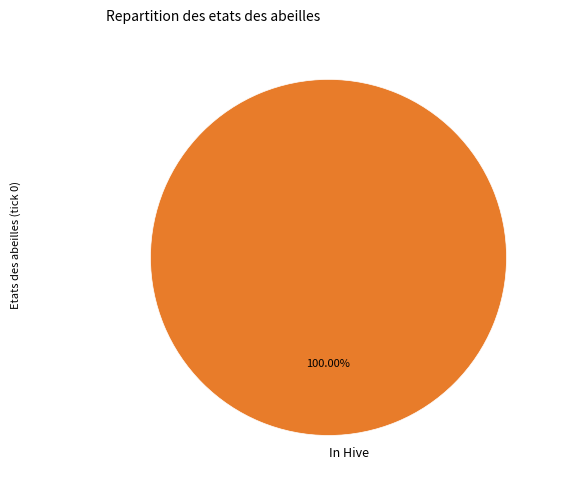

How many segments does this pie chart have?

1